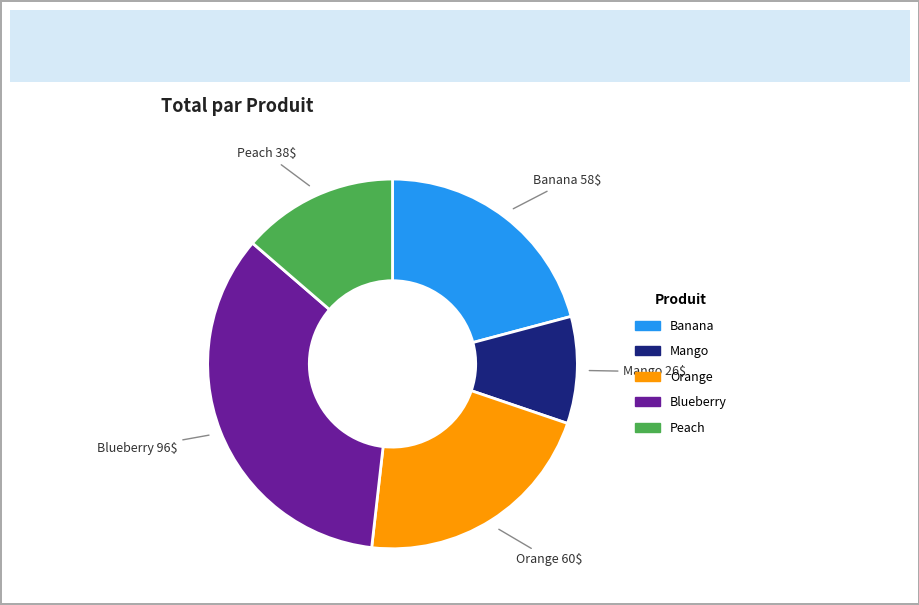

True or false: Banana accounts for 21% of the total.

True